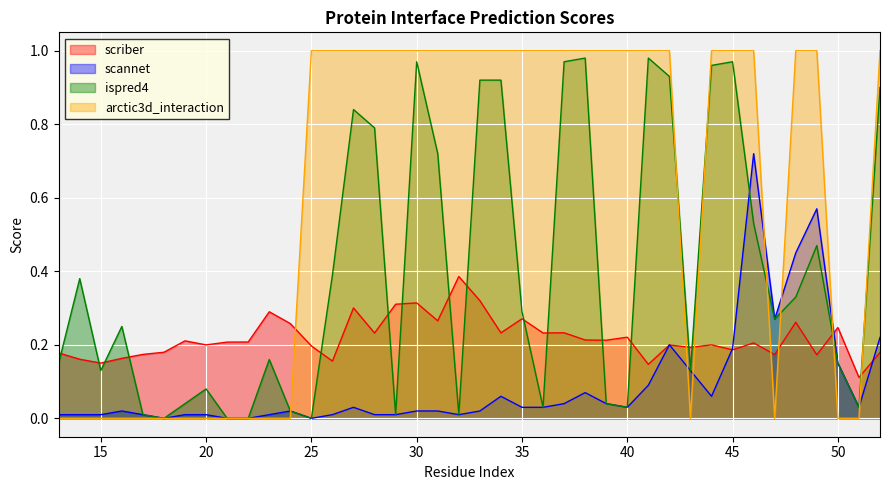

How many data points in ispred4 are above 0?

36